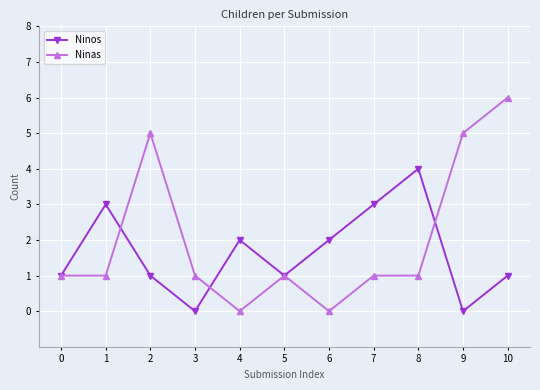

Reading left to right, list all the values displayed in this chart.

Ninos: 0=1	1=3	2=1	3=0	4=2	5=1	6=2	7=3	8=4	9=0	10=1
Ninas: 0=1	1=1	2=5	3=1	4=0	5=1	6=0	7=1	8=1	9=5	10=6